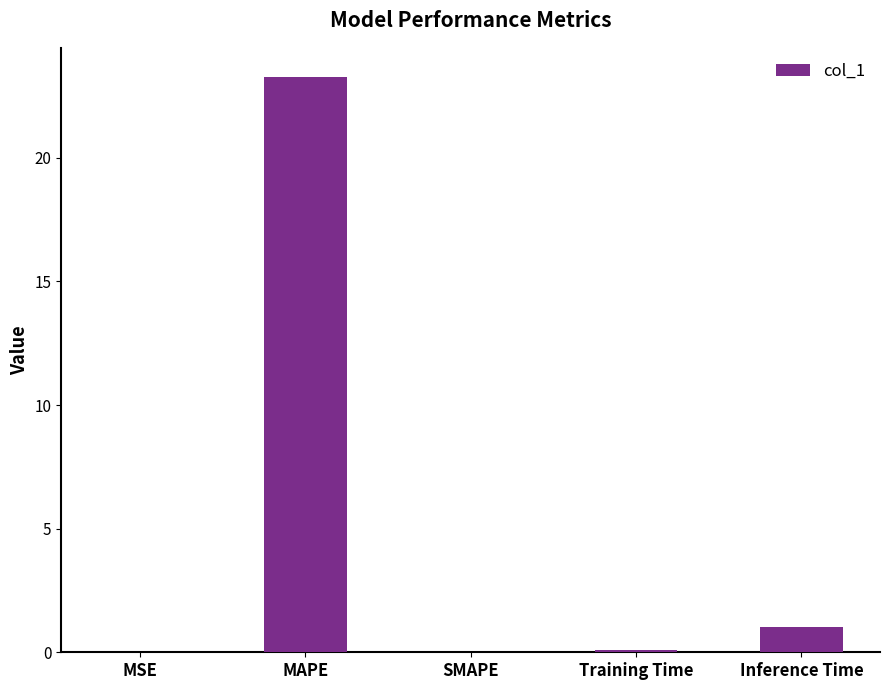

Is it true that the value at SMAPE is -14.1?

False